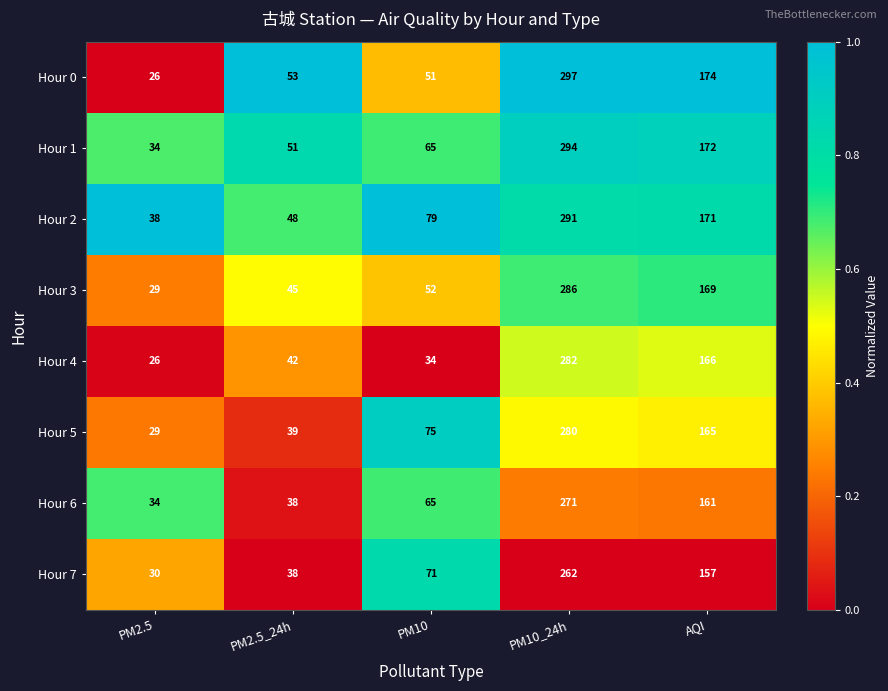

At which category is the sum across all series the highest?

PM10_24h